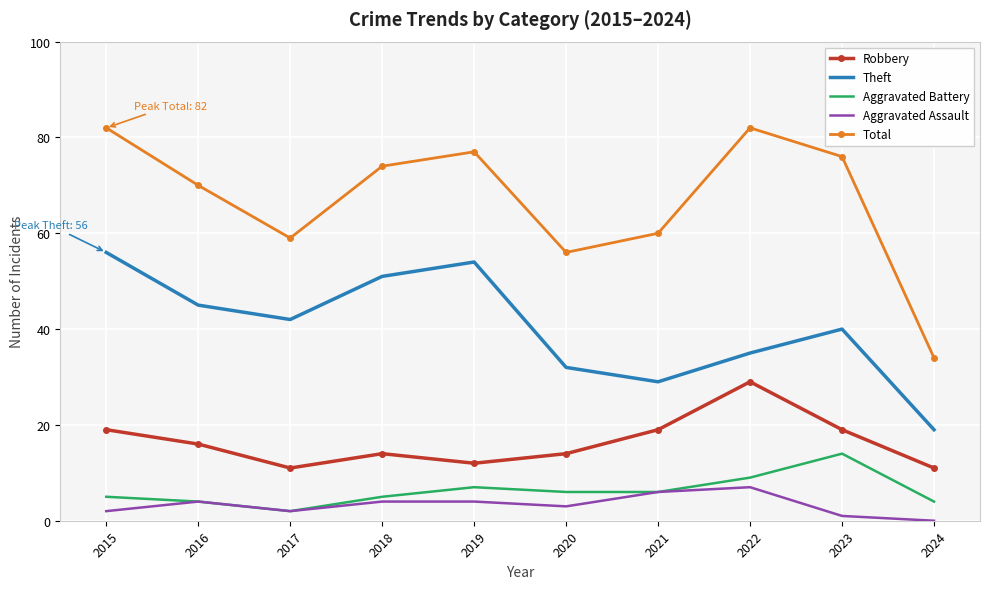

At which label is Theft closest to 37?

2022